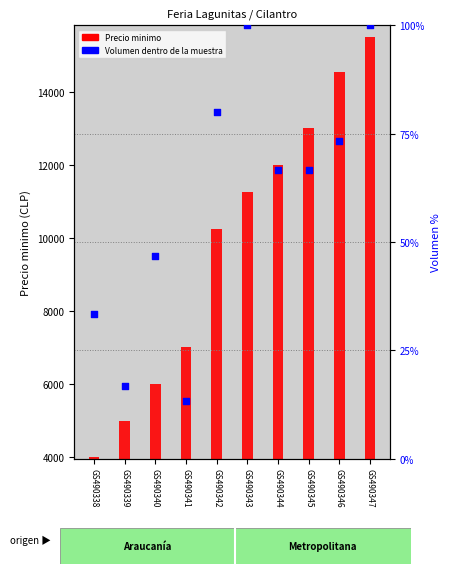

Which series has the widest spread of Y values?

Precio minimo